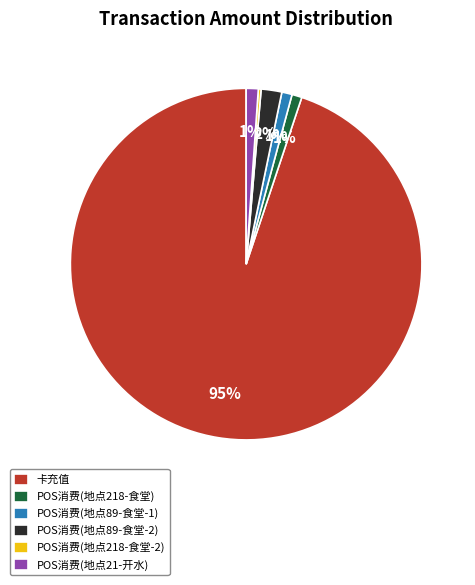

To the nearest percent, what is the difference between the largest and smallest slice percentages?

95%